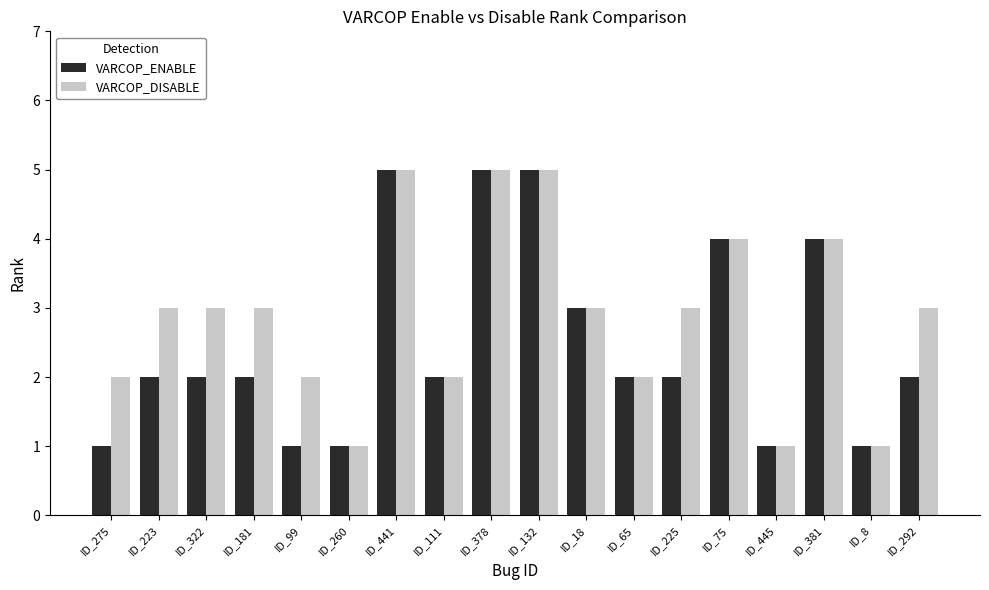

Count the number of categories in the chart.

18